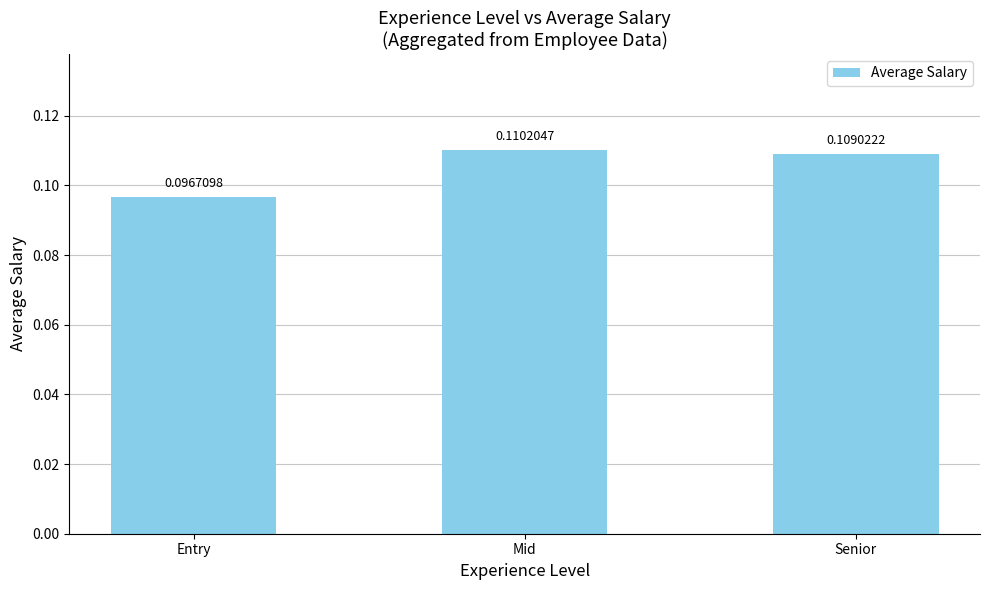

The chart shows a value of 0.2 at Mid. True or false?

False